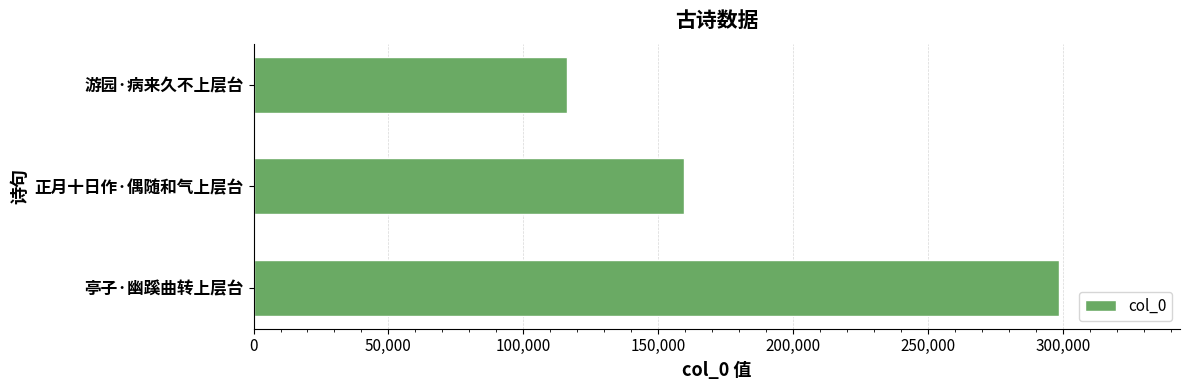

What is the change in value from 亭子·幽蹊曲转上层台 to 正月十日作·偶随和气上层台?

-138889